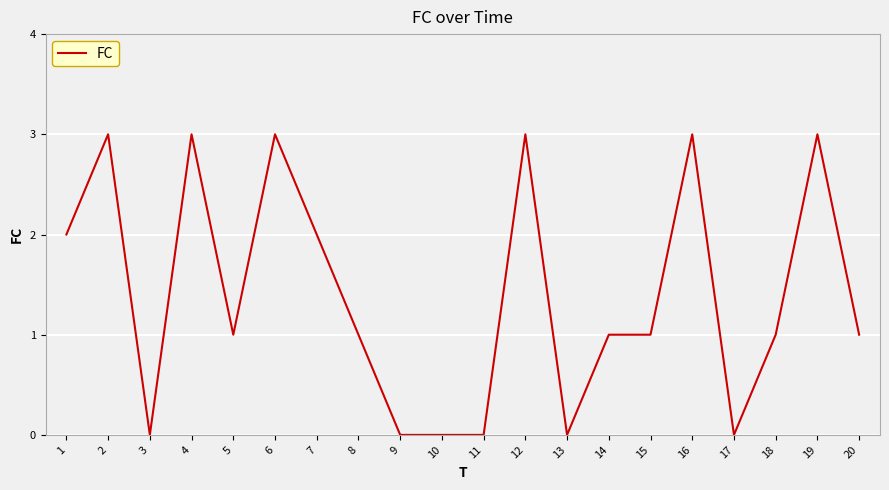

What is the difference between the second highest and minimum values?

3